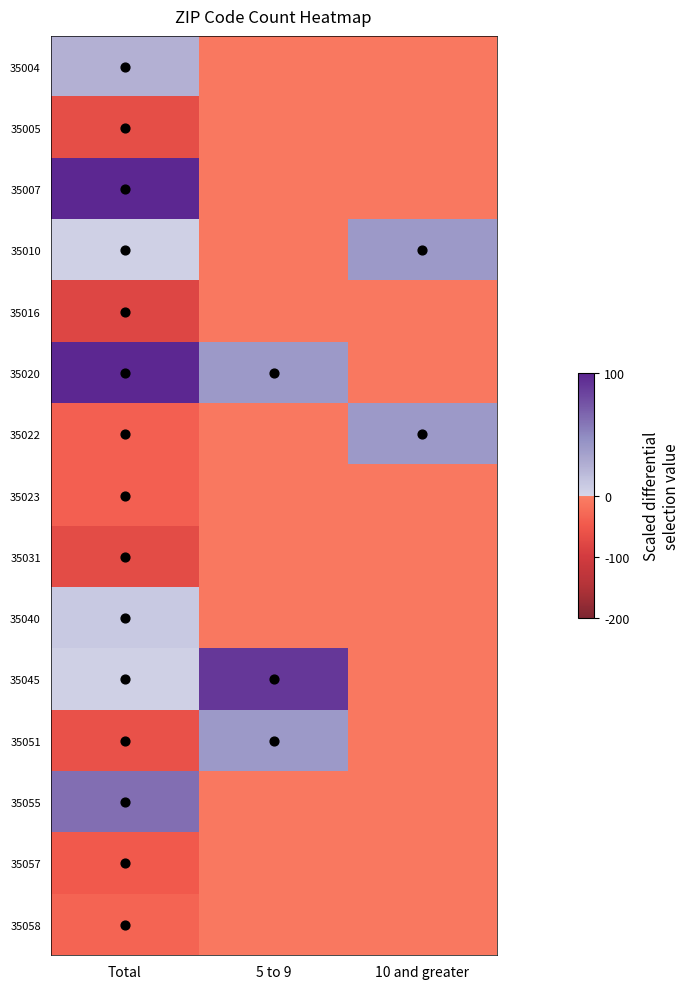

Count the number of categories in the chart.

3